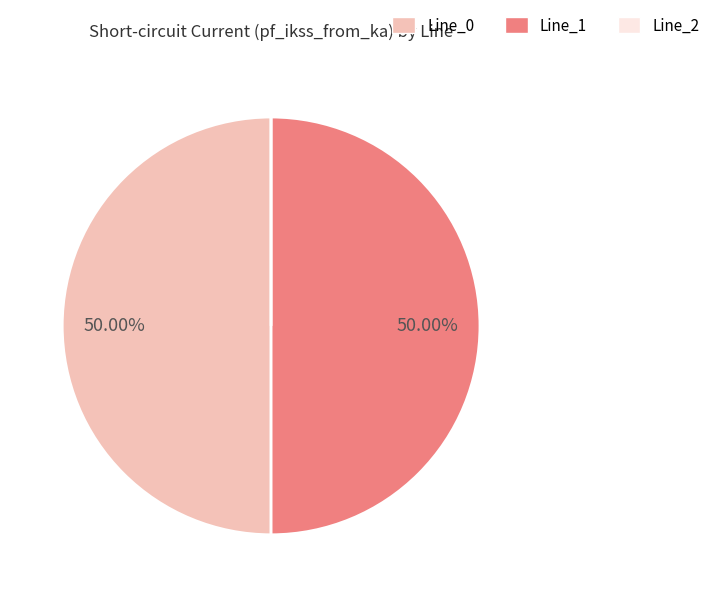

To the nearest percent, what is the average slice percentage?

33%